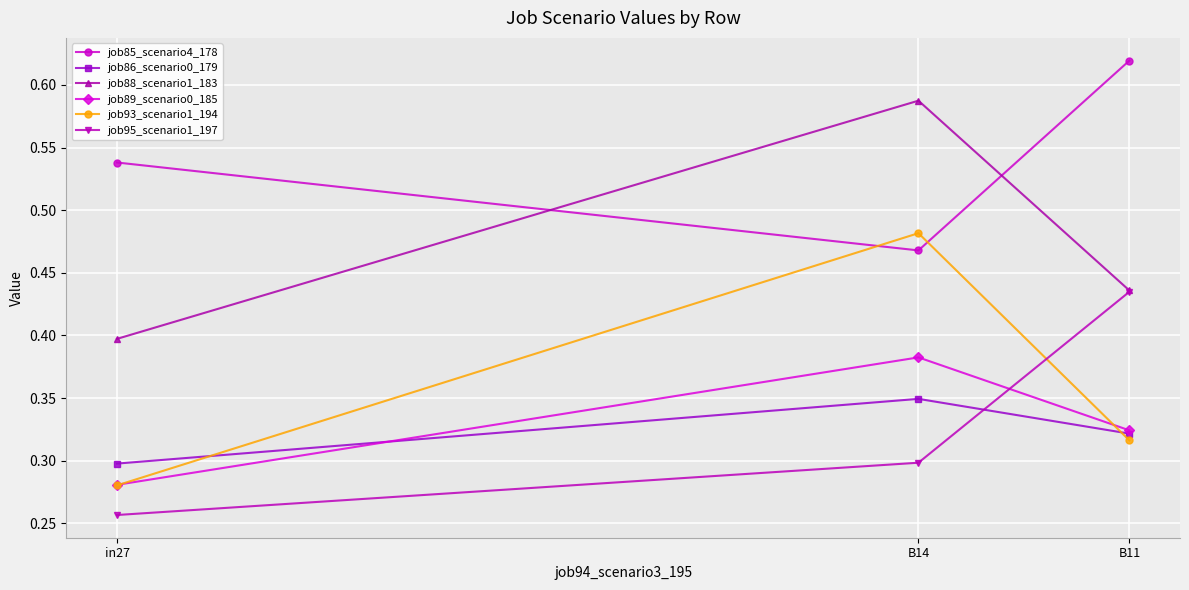

What position from the right is in27?

3